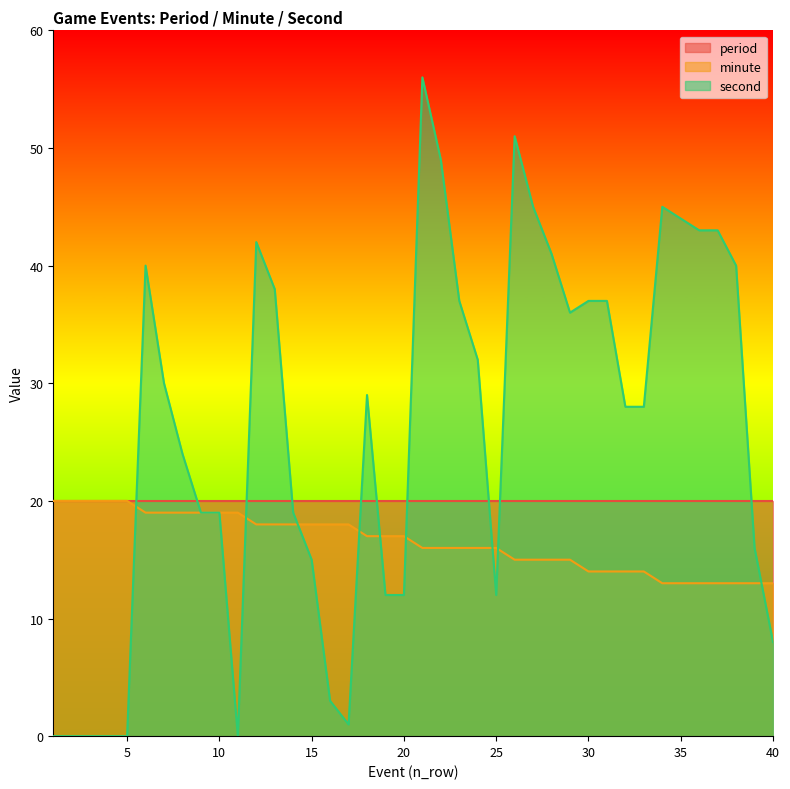

List the labels in order of second value, smallest first.

1, 2, 3, 4, 5, 11, 17, 16, 40, 19, 20, 25, 15, 39, 9, 10, 14, 8, 32, 33, 18, 7, 24, 29, 23, 30, 31, 13, 6, 38, 28, 12, 36, 37, 35, 27, 34, 22, 26, 21